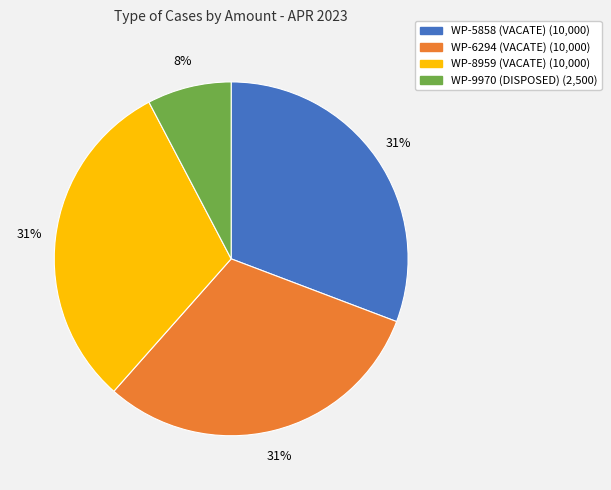

Does WP-9970 (DISPOSED) represent more than half of the total?

No